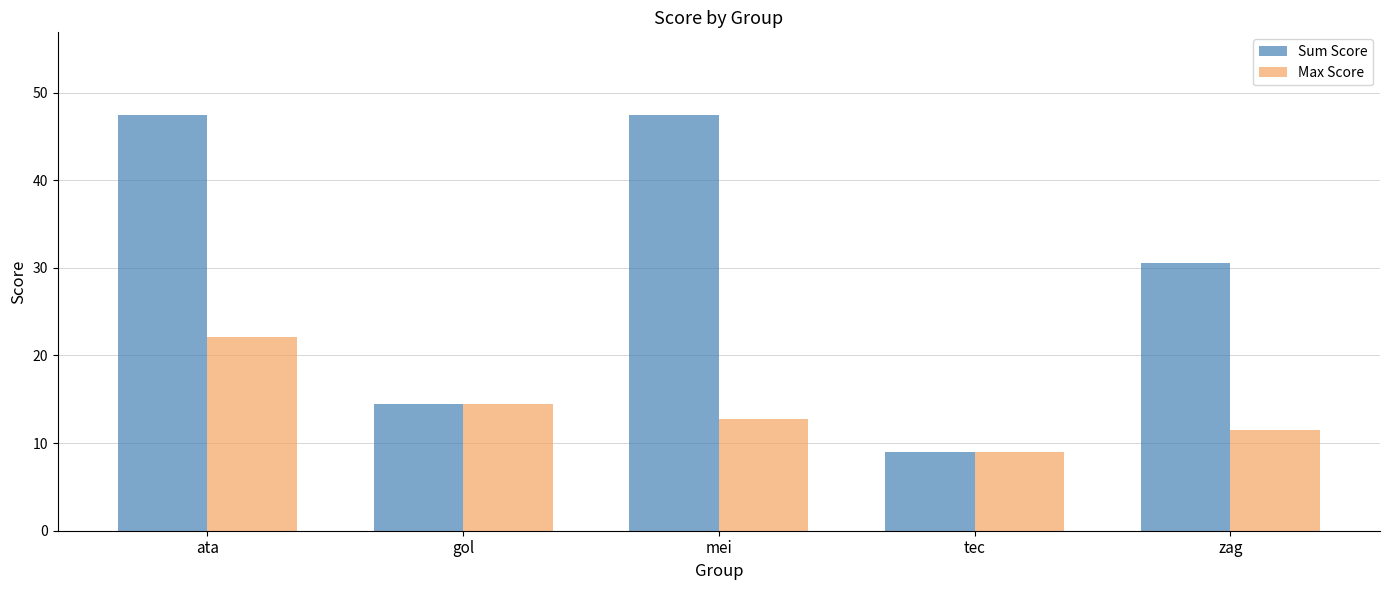

Is the value of Max Score at tec greater than the value of Sum Score at ata?

No